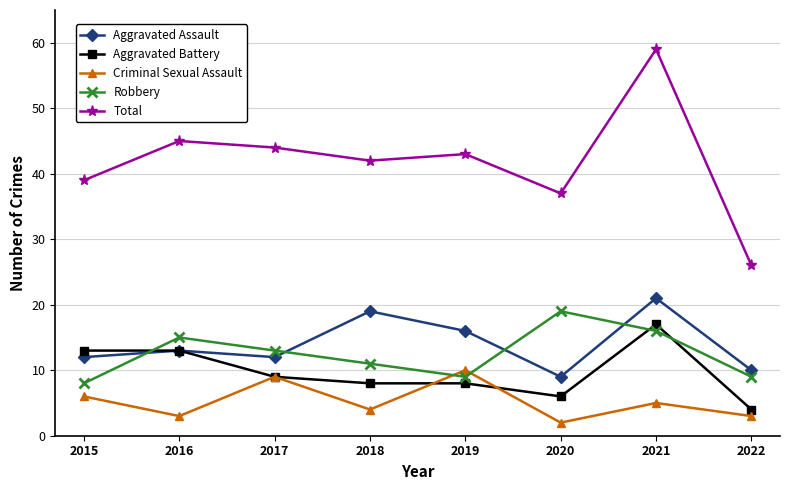

Between 2016 and 2022, which series saw the biggest shift?

Total